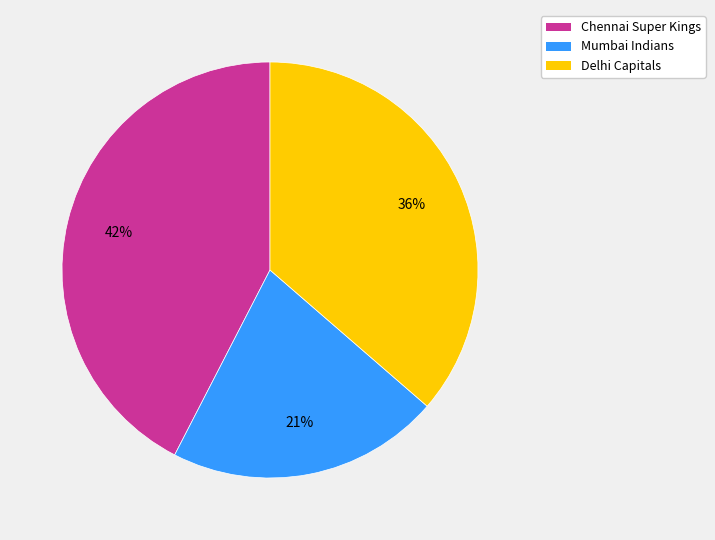

To the nearest percent, what percentage of the pie is Chennai Super Kings?

42%